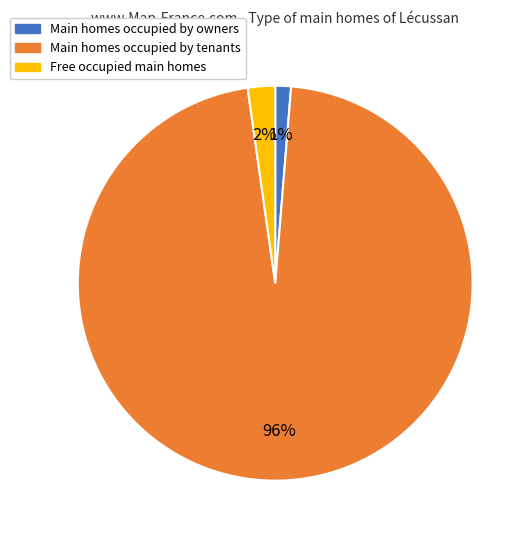

True or false: Main homes occupied by tenants accounts for 83% of the total.

False